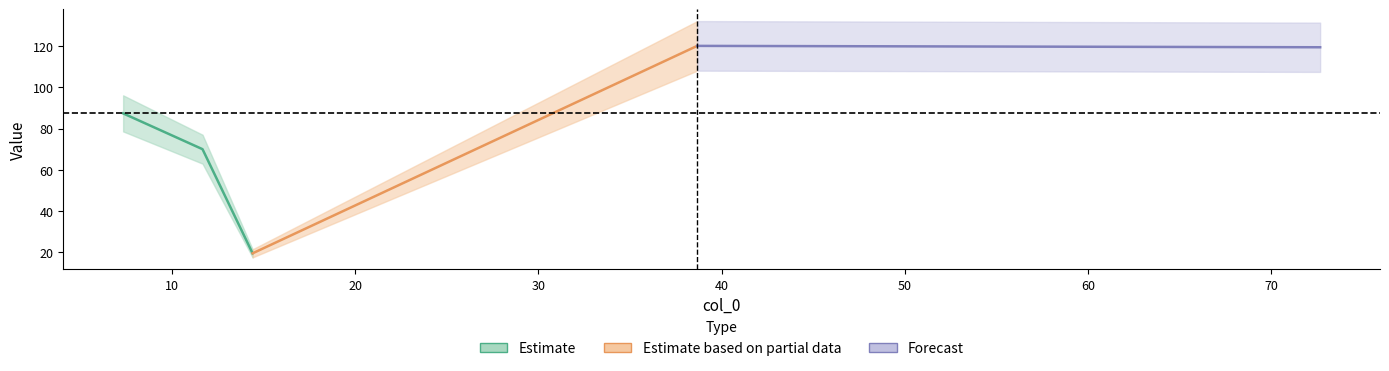

Rank the categories by value from highest to lowest.

38.666666666666664, 72.66666666666667, 7.333333333333333, 11.666666666666666, 14.4